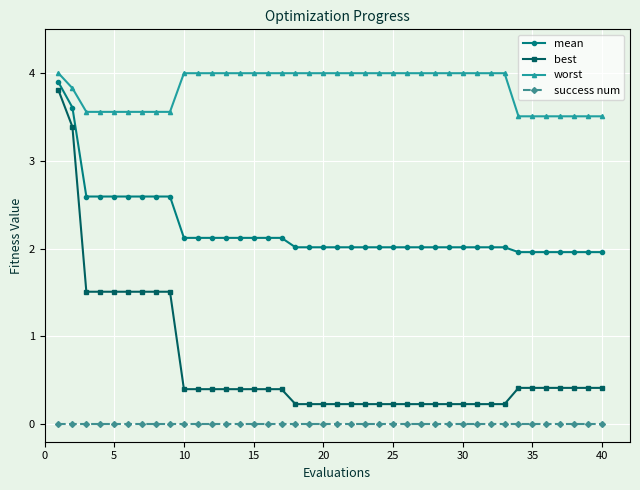

How many series are shown in this chart?

4